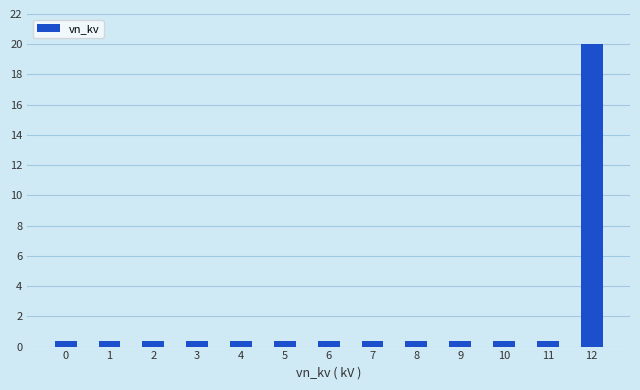

What value does the data have at 2?

0.4